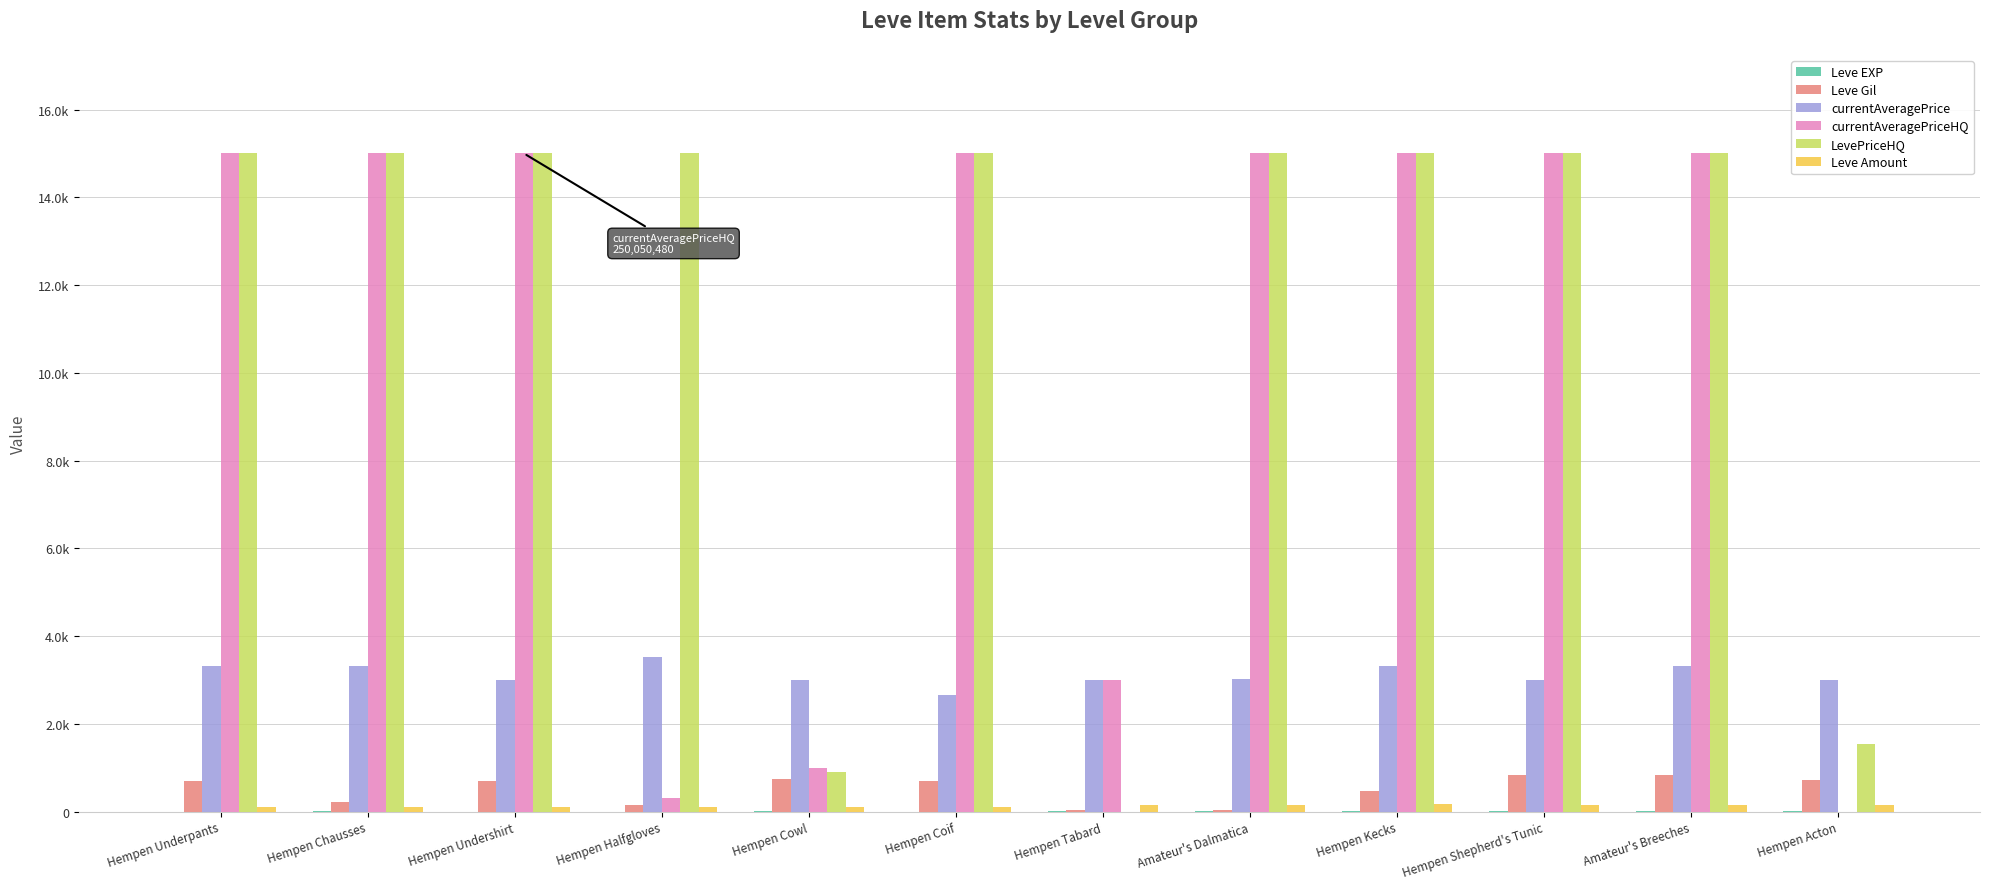

Does the chart contain stacked bars?

No